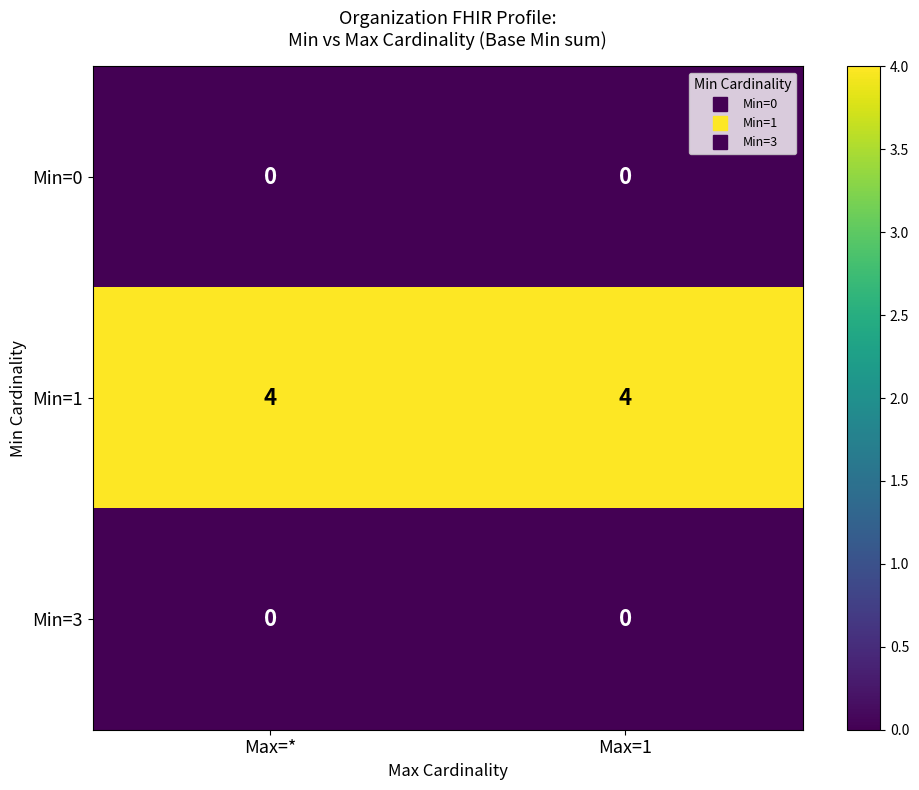

Is it true that Min=3 equals 0 at Max=1?

True